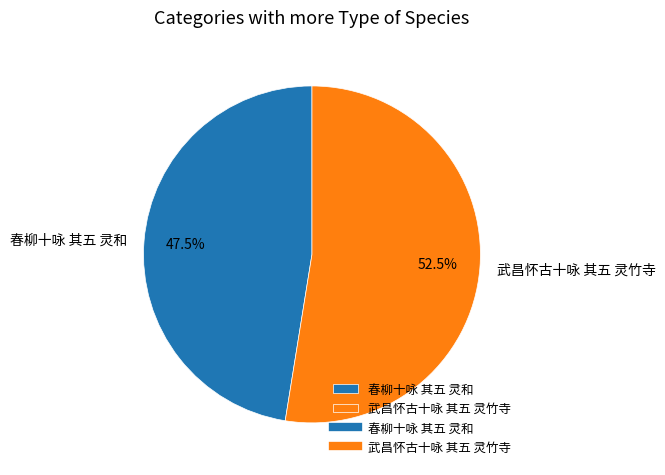

Between 春柳十咏 其五 灵和 and 武昌怀古十咏 其五 灵竹寺, which is larger?

武昌怀古十咏 其五 灵竹寺